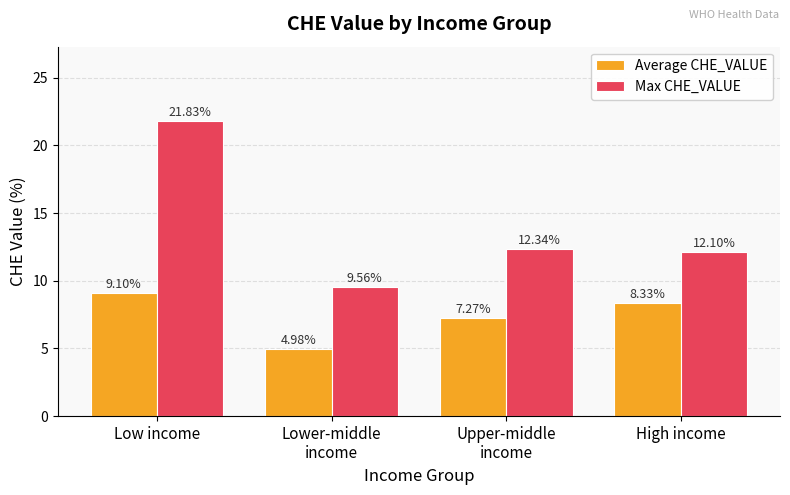

What is the sum of all Average CHE_VALUE values?

29.7